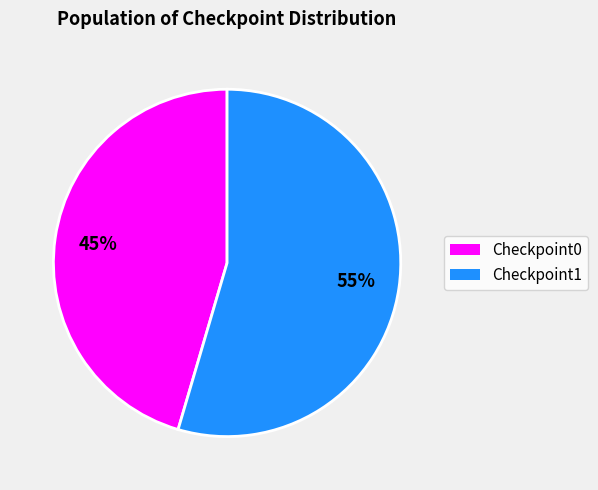

How many slices are in this pie chart?

2